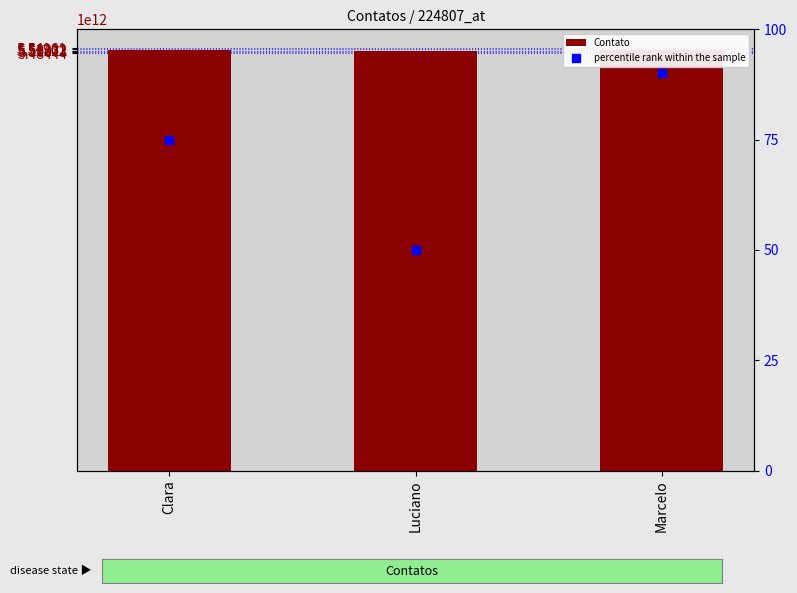

Which series contains the lowest Y value?

percentile rank within the sample